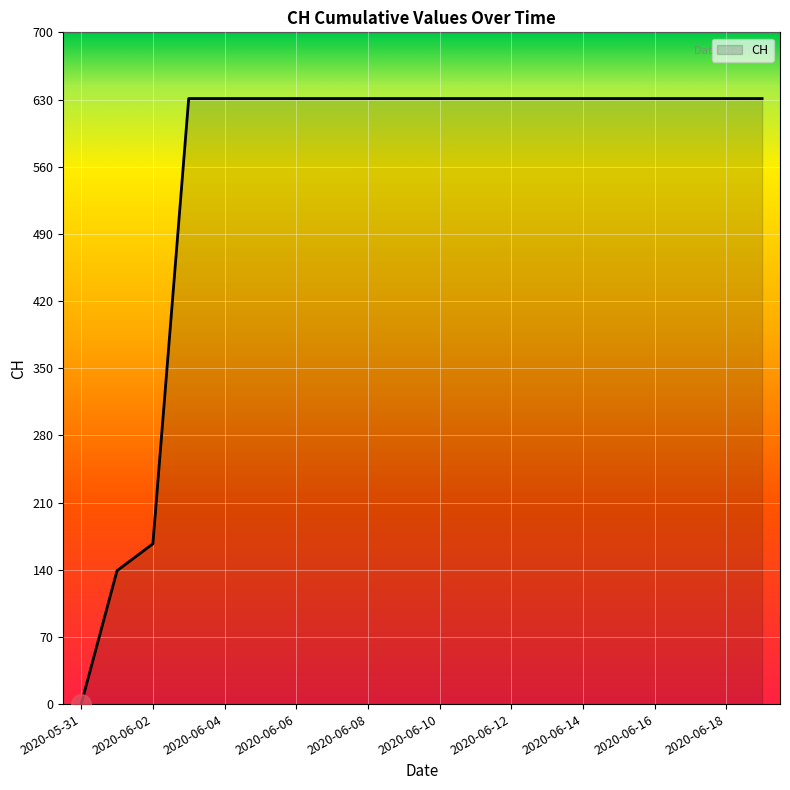

Does the chart display data point markers on the line(s)?

No